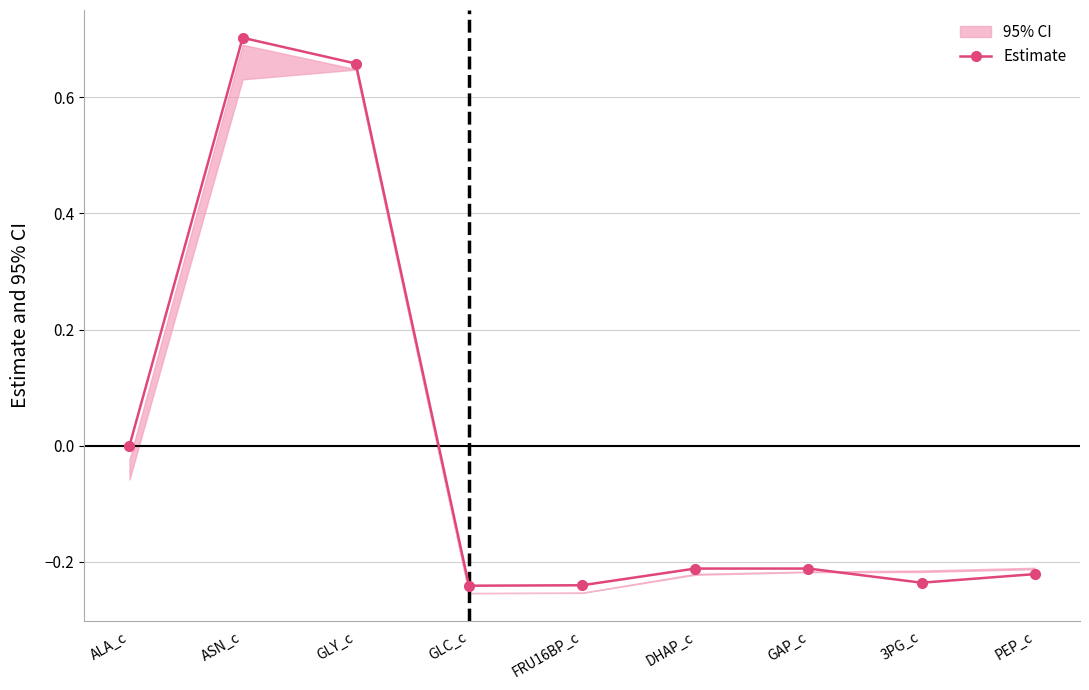

Reading left to right, what are all the values shown in this chart?

ALA_c=0.0	ASN_c=0.7	GLY_c=0.7	GLC_c=-0.2	FRU16BP_c=-0.2	DHAP_c=-0.2	GAP_c=-0.2	3PG_c=-0.2	PEP_c=-0.2